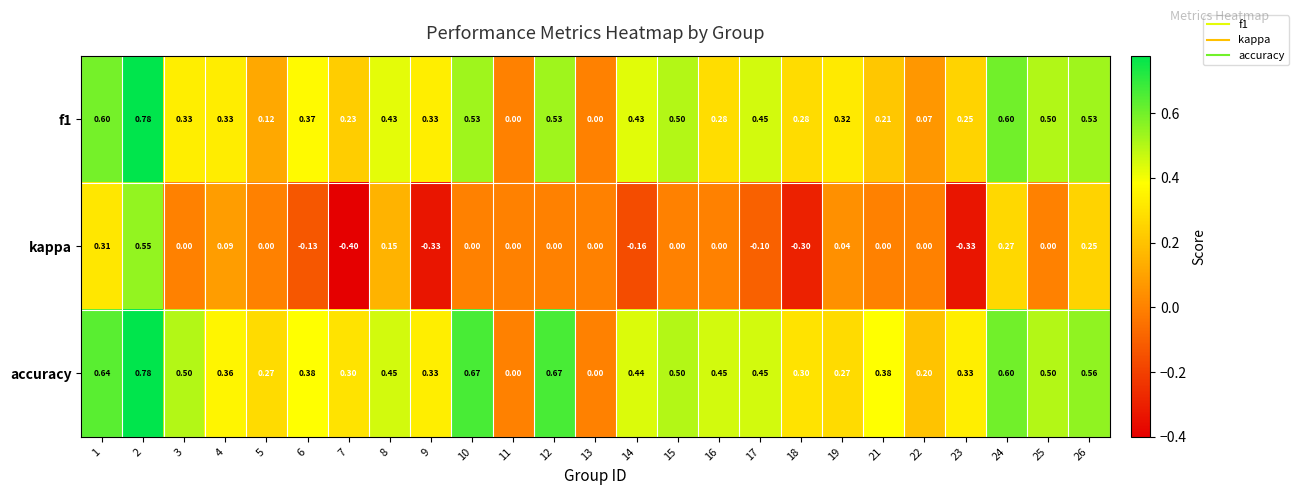

How many values in f1 are above zero?

23